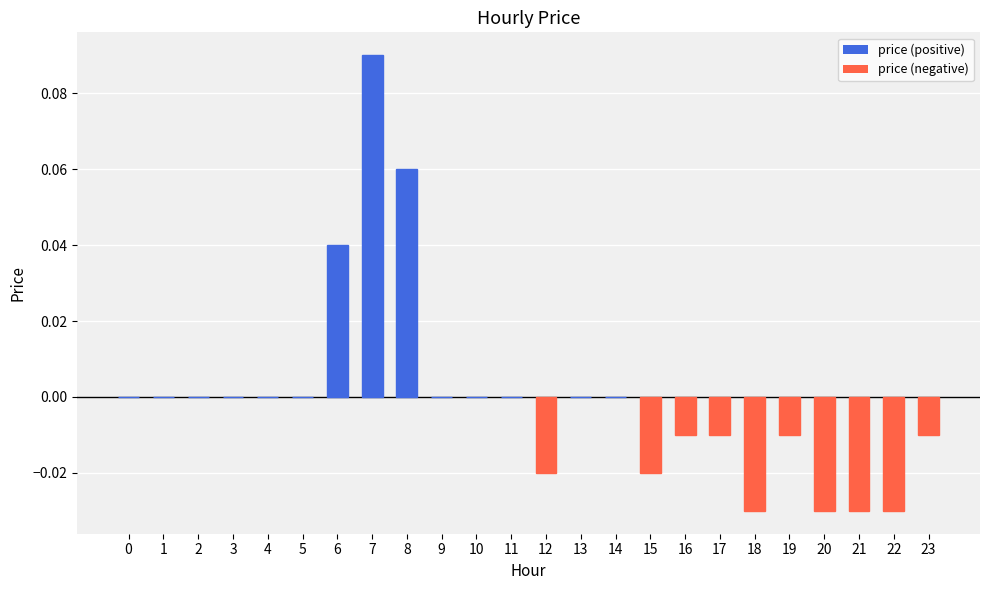

Which label corresponds to the largest value in the chart?

7